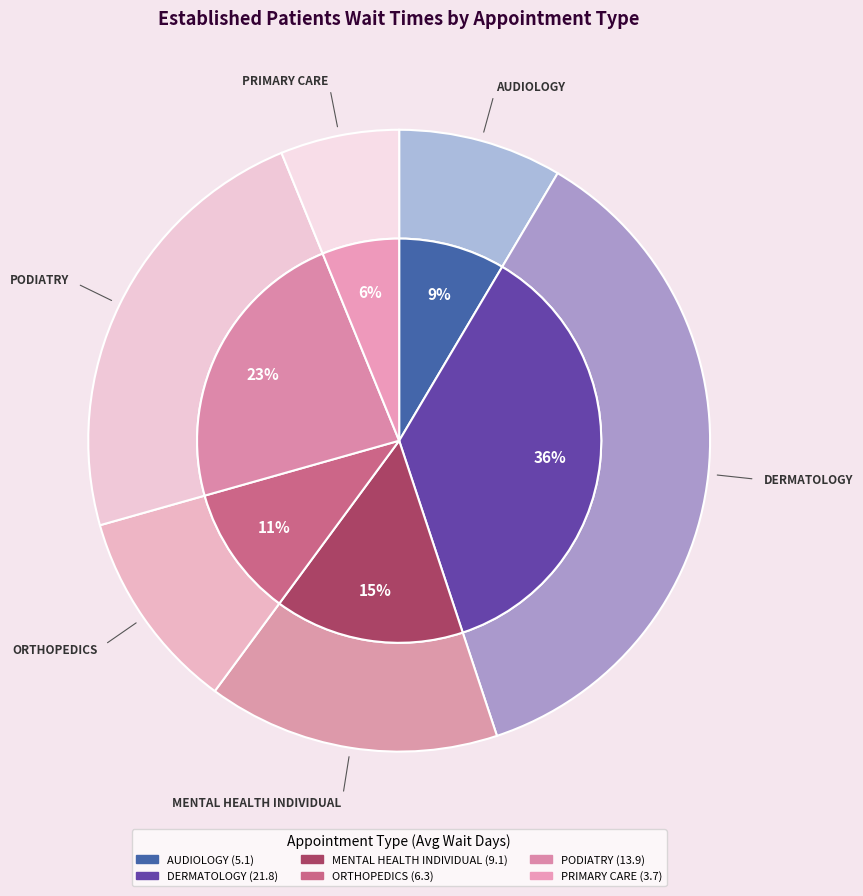

Rank the categories by value from lowest to highest.

PRIMARY CARE, AUDIOLOGY, ORTHOPEDICS, MENTAL HEALTH INDIVIDUAL, PODIATRY, DERMATOLOGY